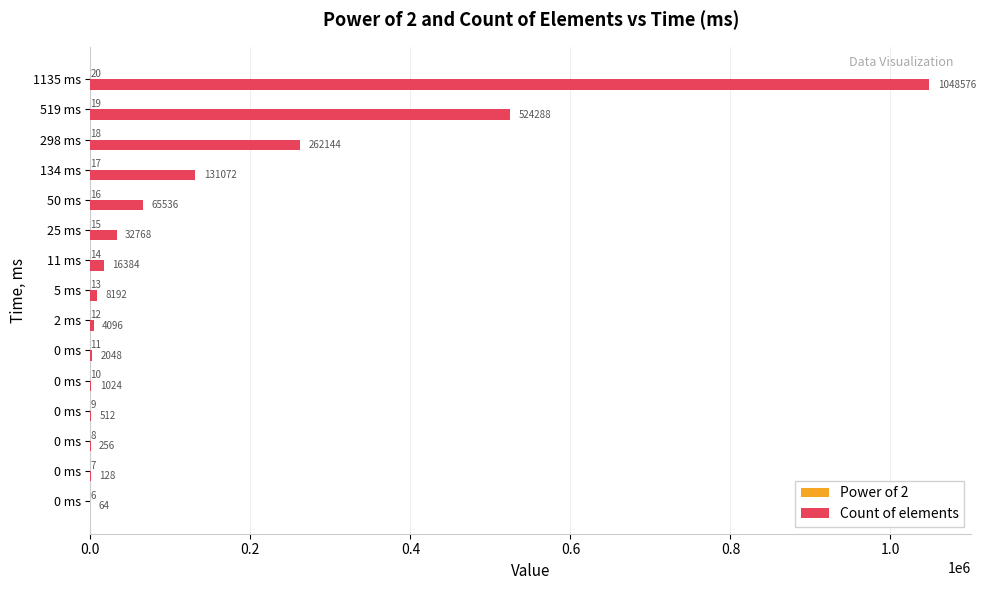

How many distinct data groups are displayed?

2